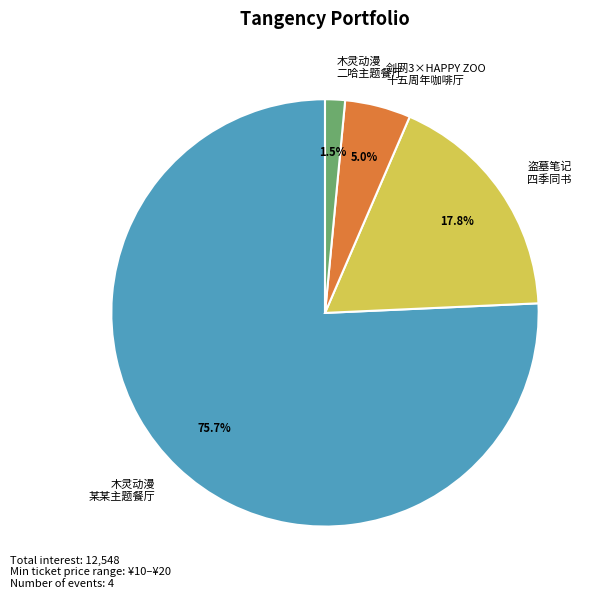

Does 木灵动漫 二哈主题餐厅 account for over 50% of the chart?

No